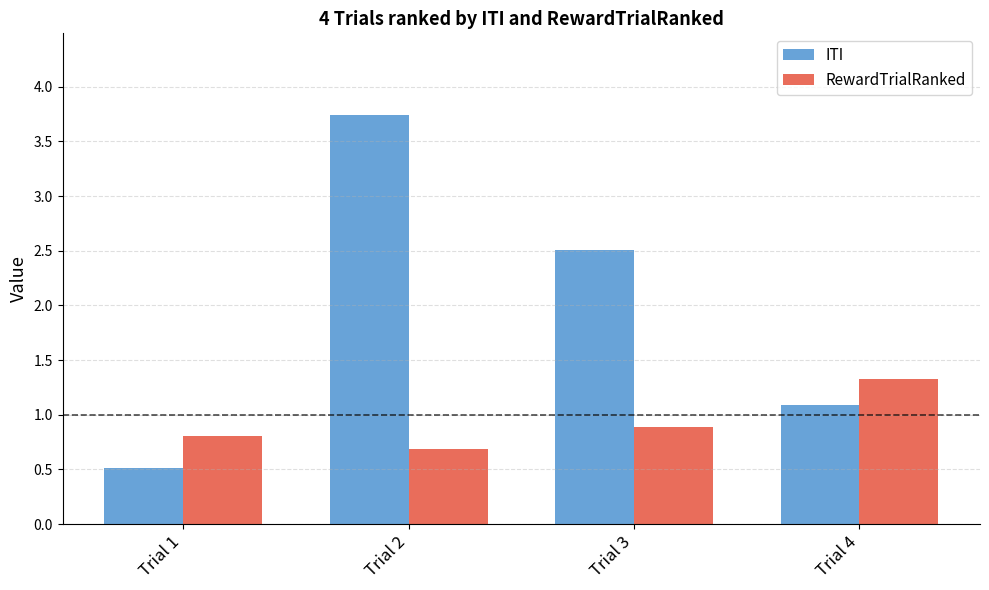

What is the difference between the ITI values at Trial 4 and Trial 2?

2.7